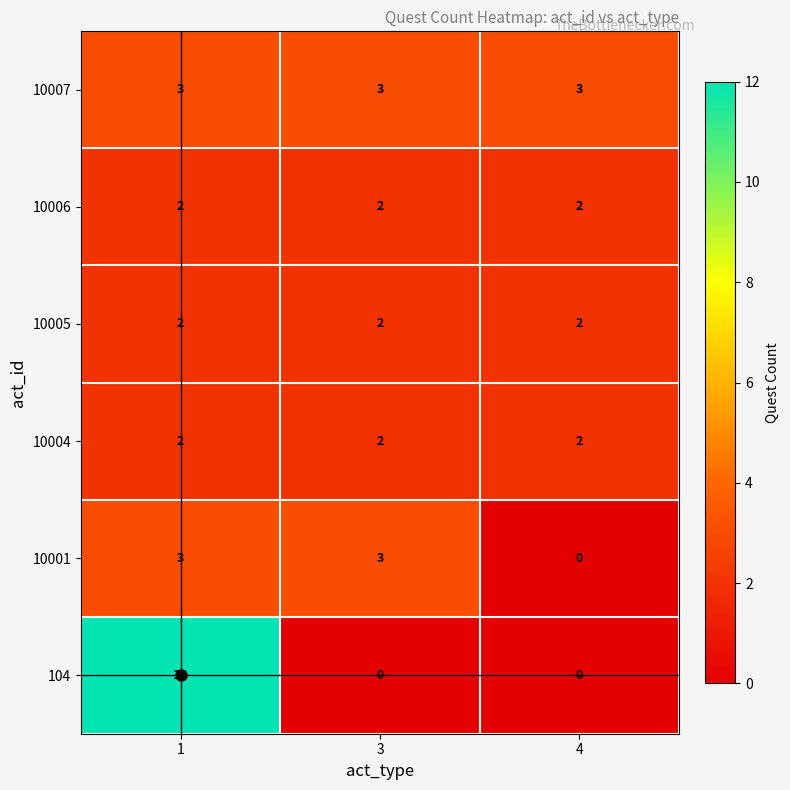

Which series has the largest total across all categories?

104